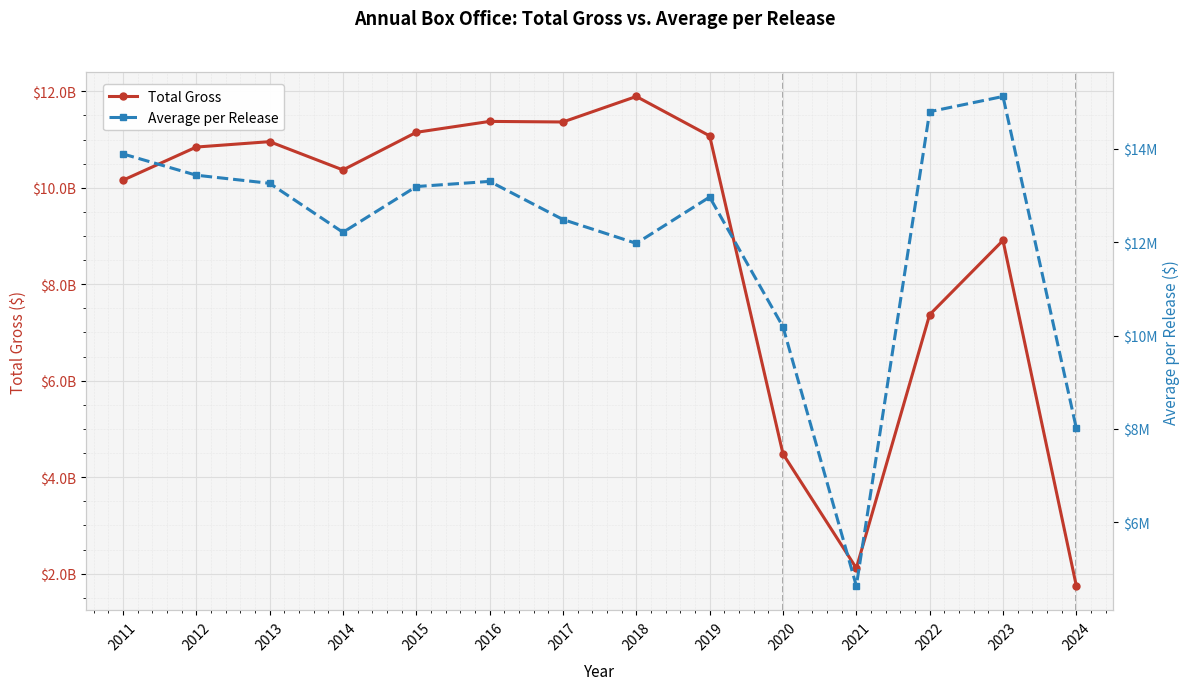

Is this an area chart (filled region under the line)?

No